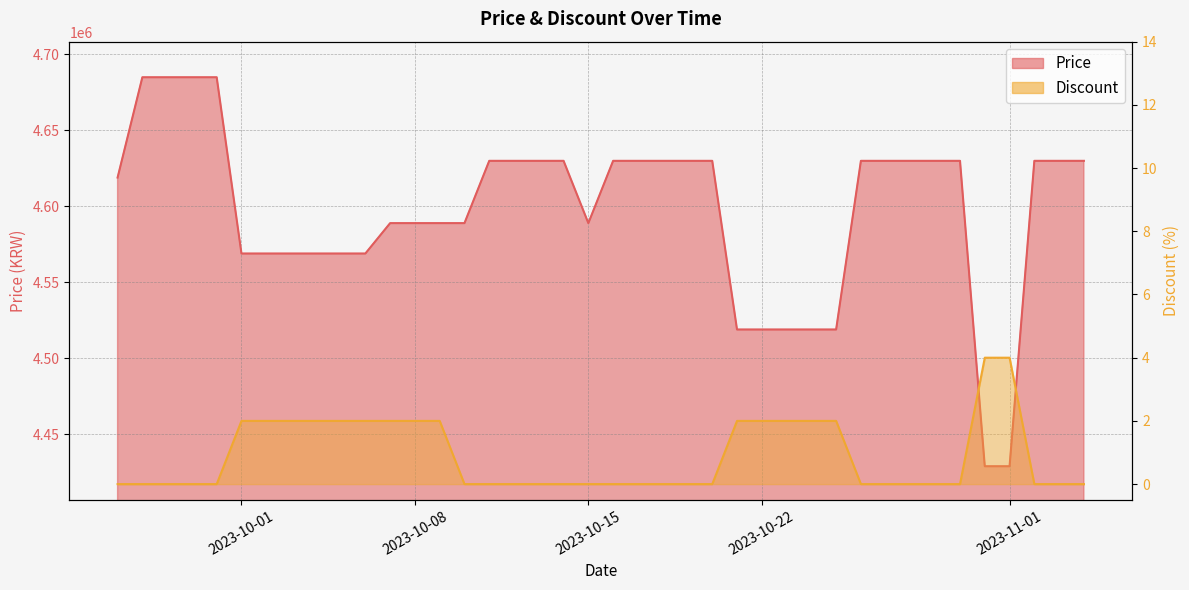

At which category does the chart reach its minimum across all series?

2023-09-26